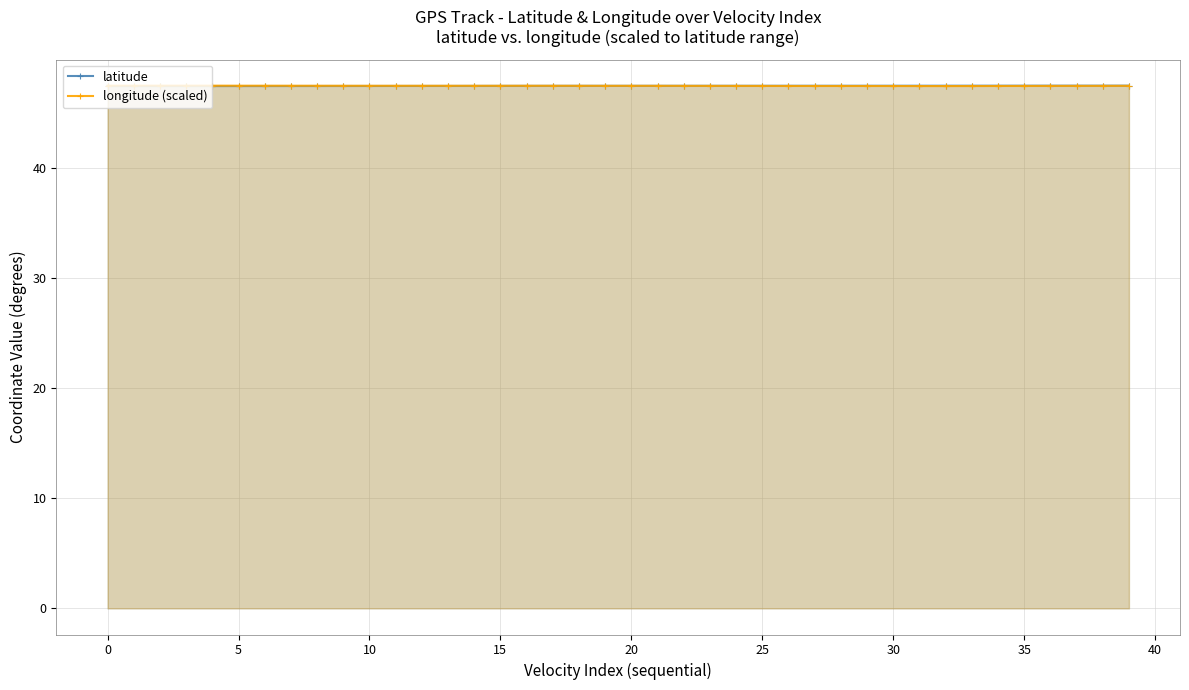

In longitude (scaled), how many points are lower than both neighbors (excluding endpoints)?

3